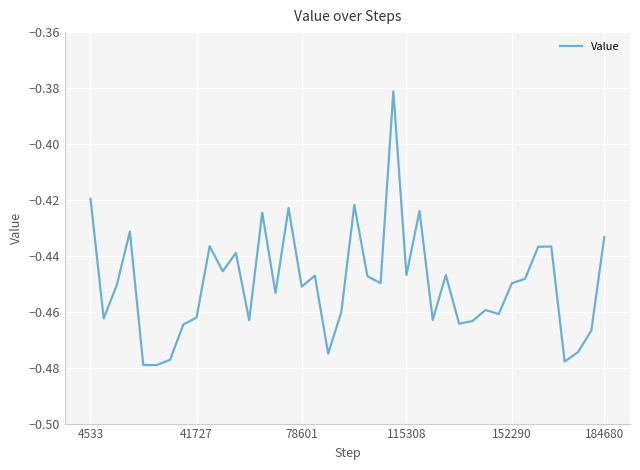

Is it true that the value at 184680 is -0.1?

False